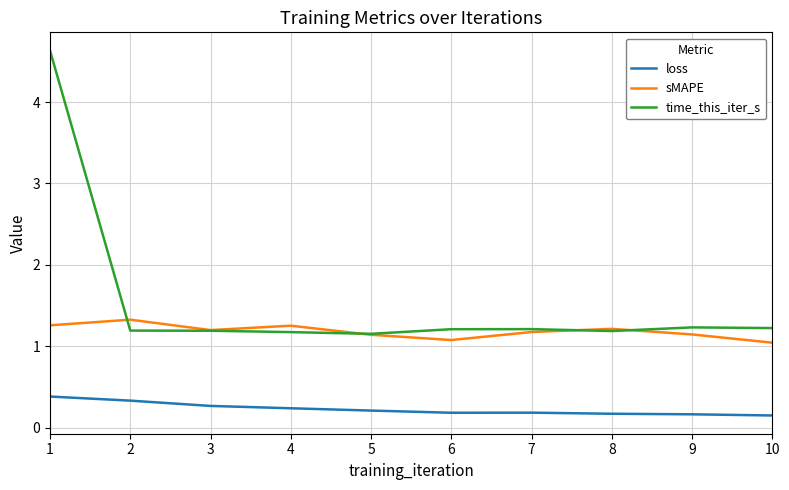

True or false: time_this_iter_s has a value of 0.7 at 9.

False